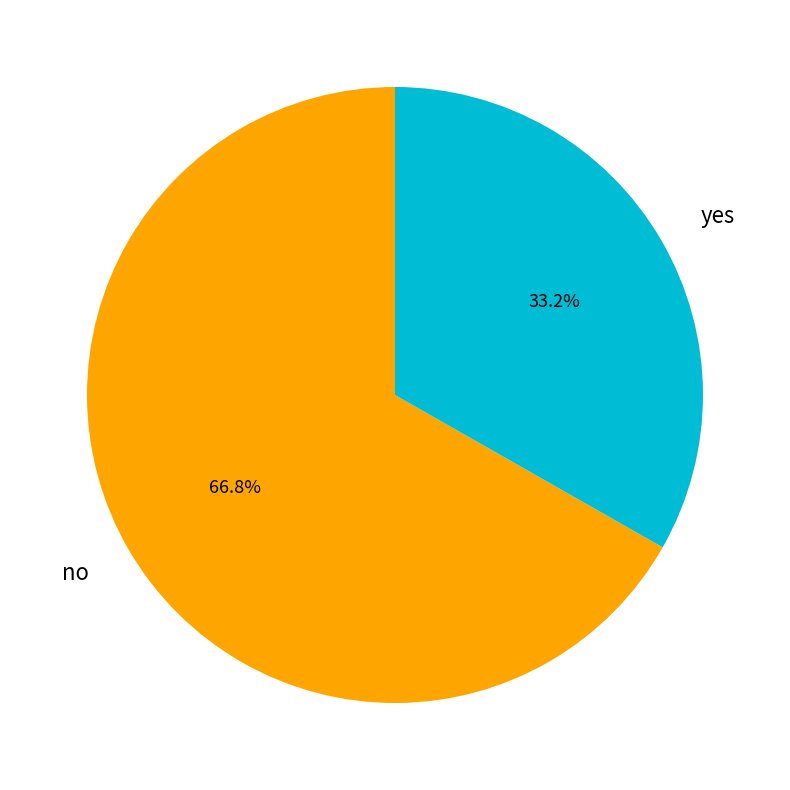

To the nearest percent, what is the difference between the yes and no slice percentages?

34%